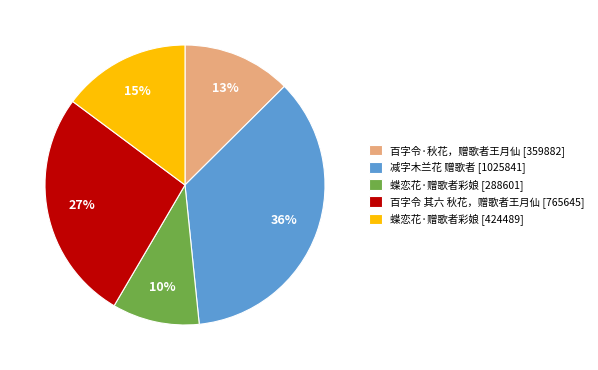

True or false: 蝶恋花·赠歌者彩娘 [288601] accounts for 4% of the total.

False